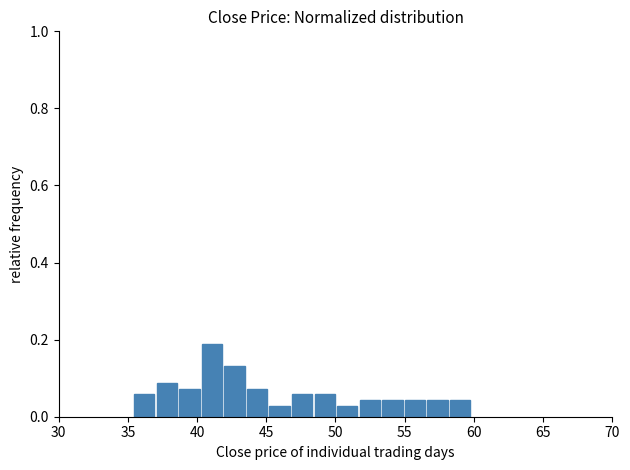

Around what value on the x-axis is the tallest bar? Give the approximate position of its centre, as read against the axis.

41.0